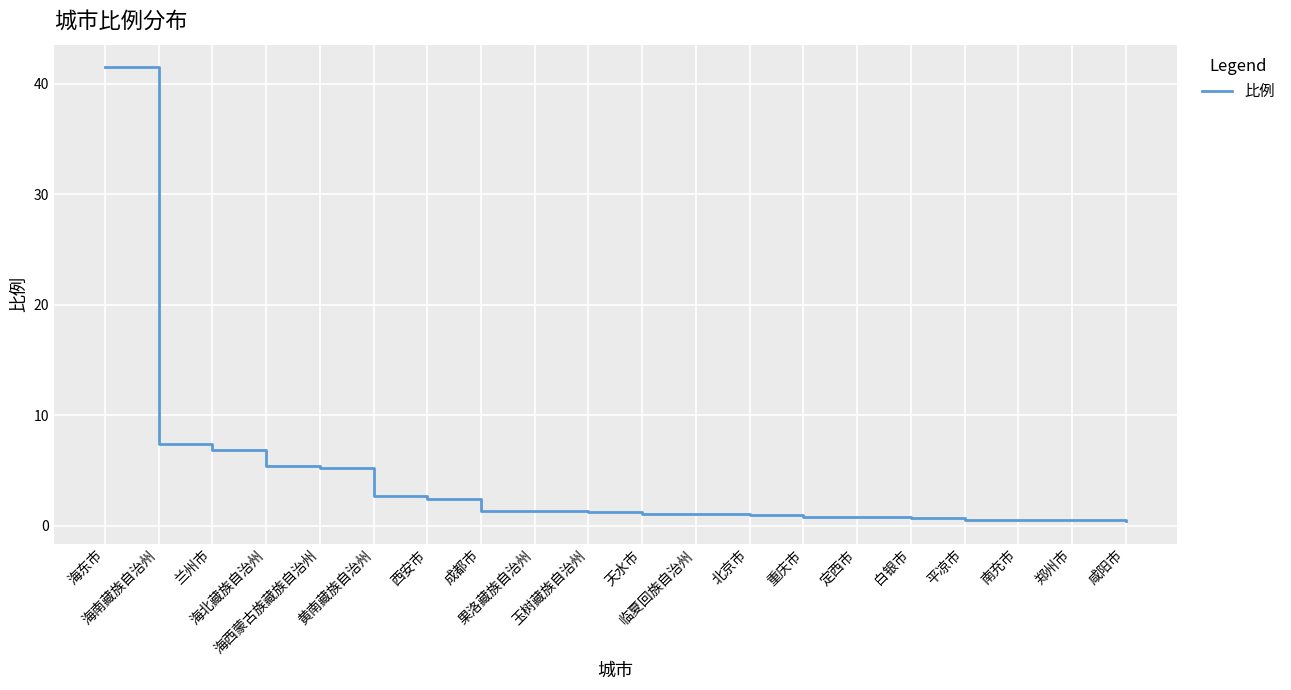

True or false: the data shows 3.9 at 西安市.

False